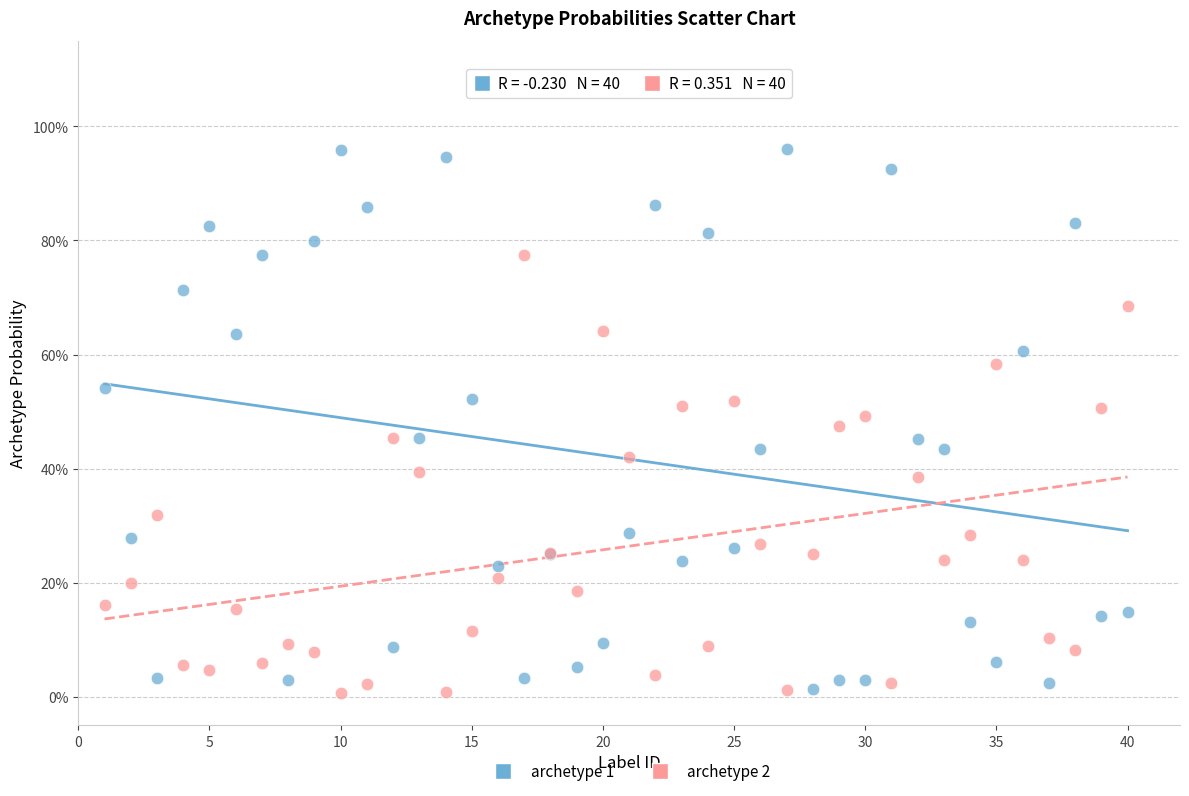

Which series has the largest Y range (max minus min)?

archetype 1